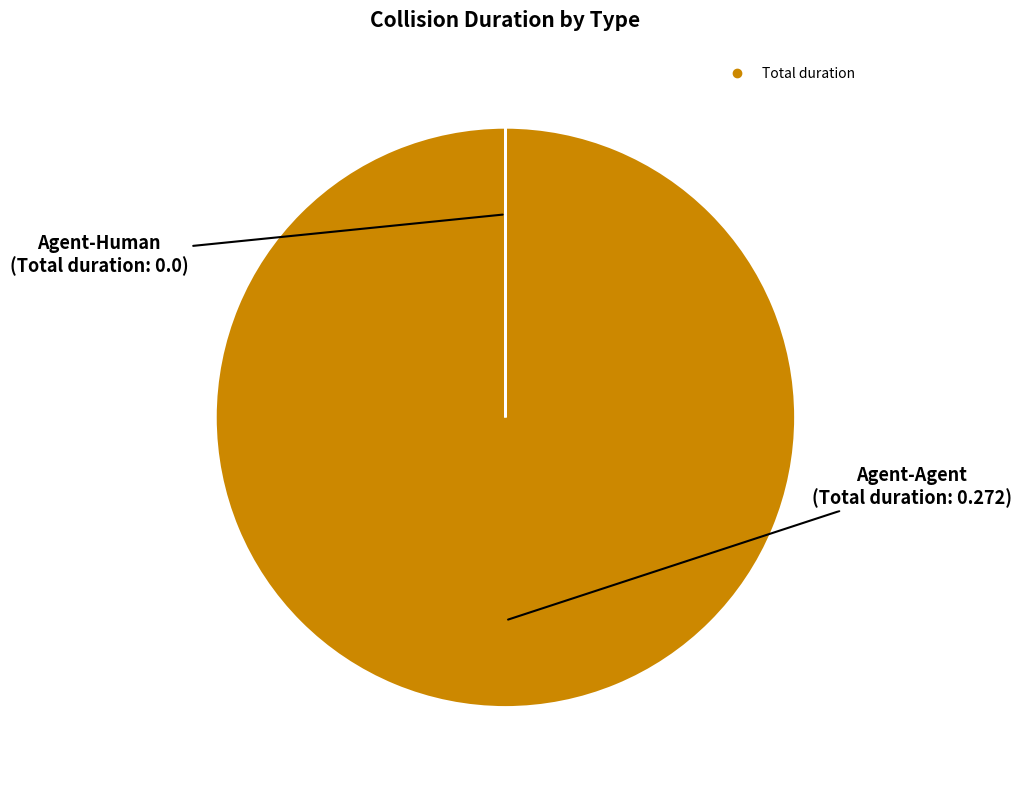

Is there a majority slice in this chart?

Yes